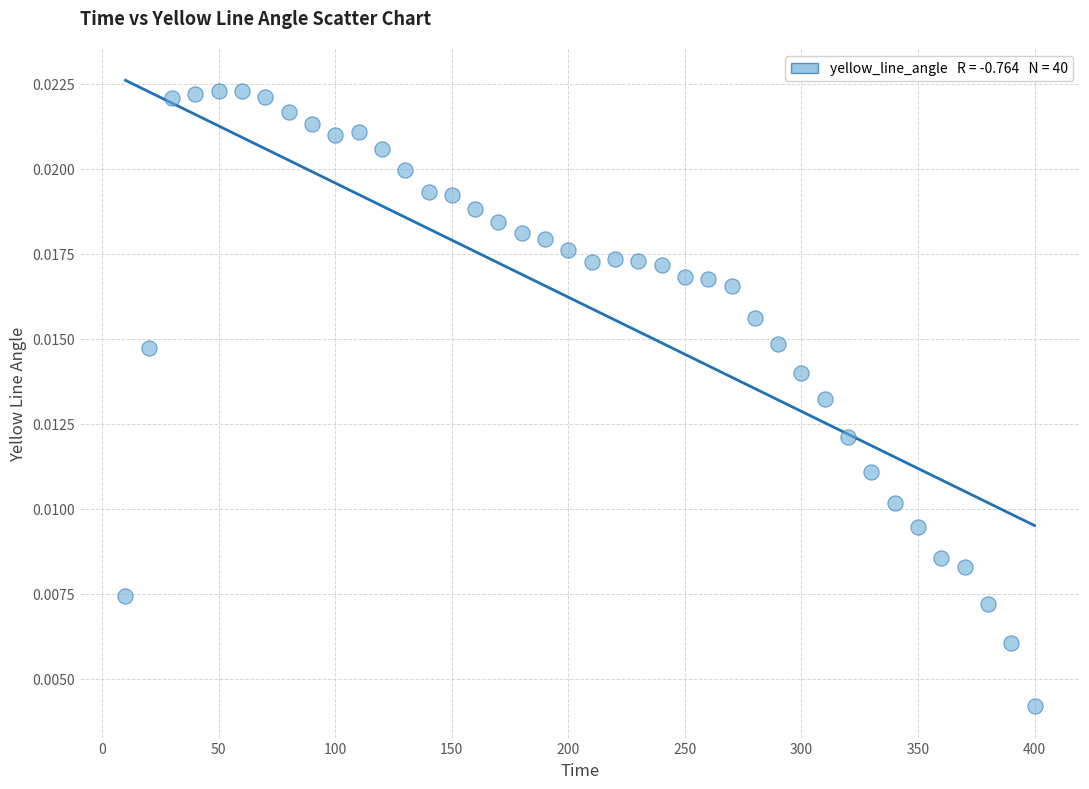

What is the range of X values (max minus min)?

390.0